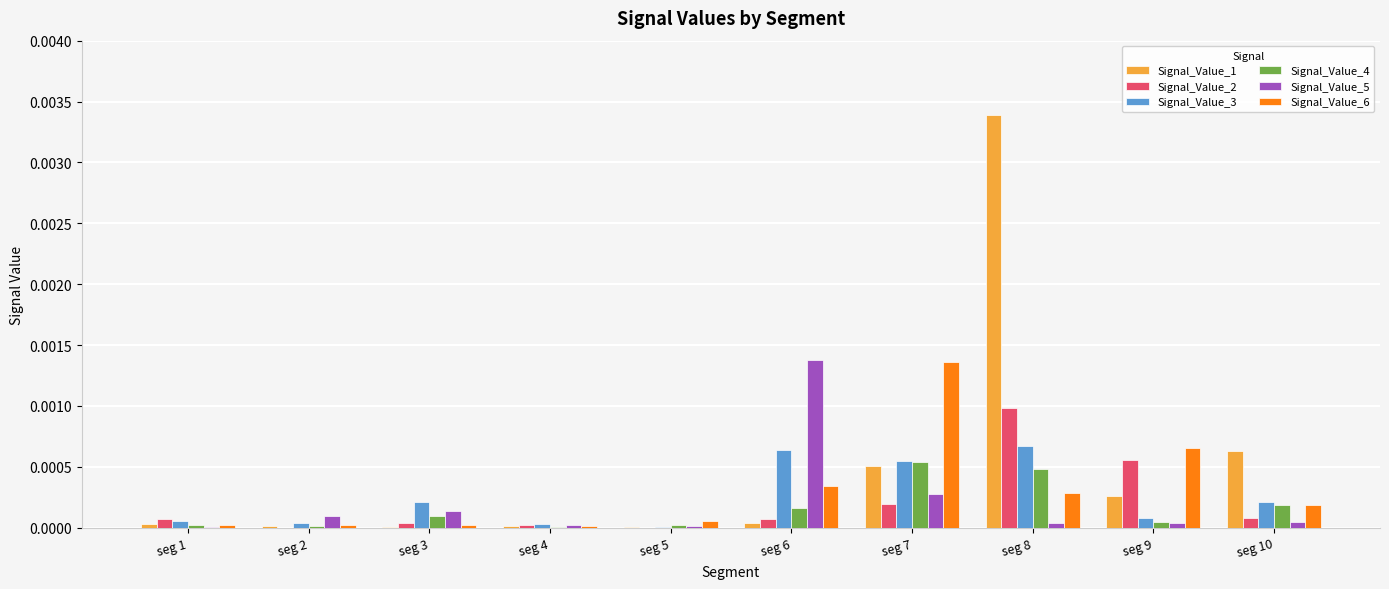

How many groups of bars are there?

10